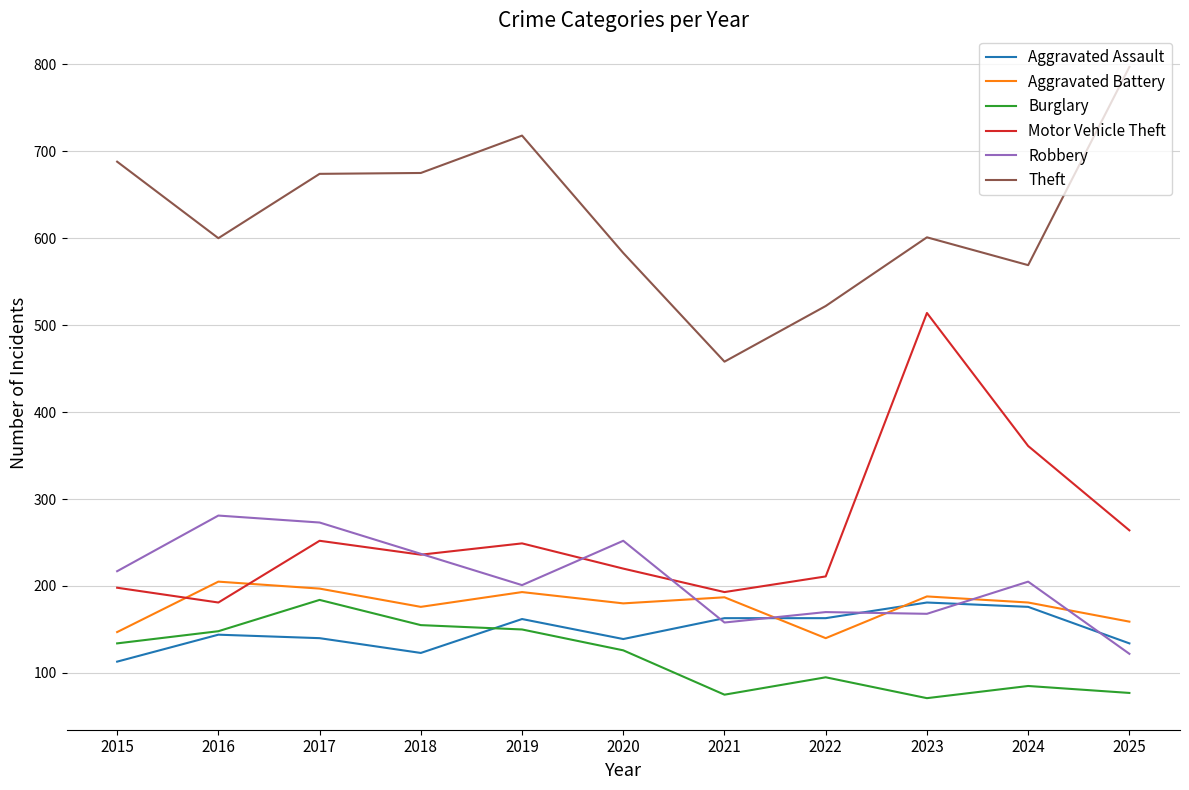

What is the minimum value shown in the chart?

71